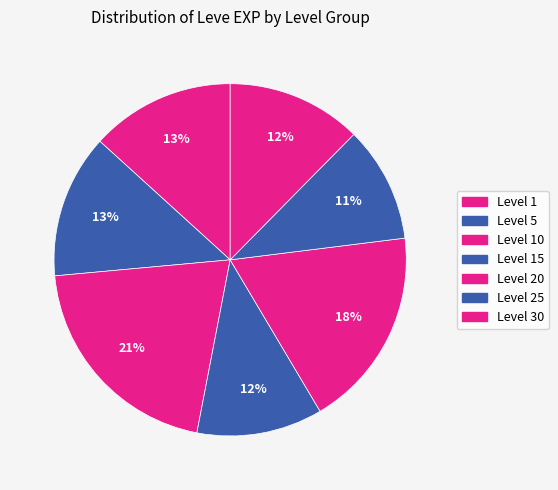

Is there any slice that represents more than half of the pie?

No